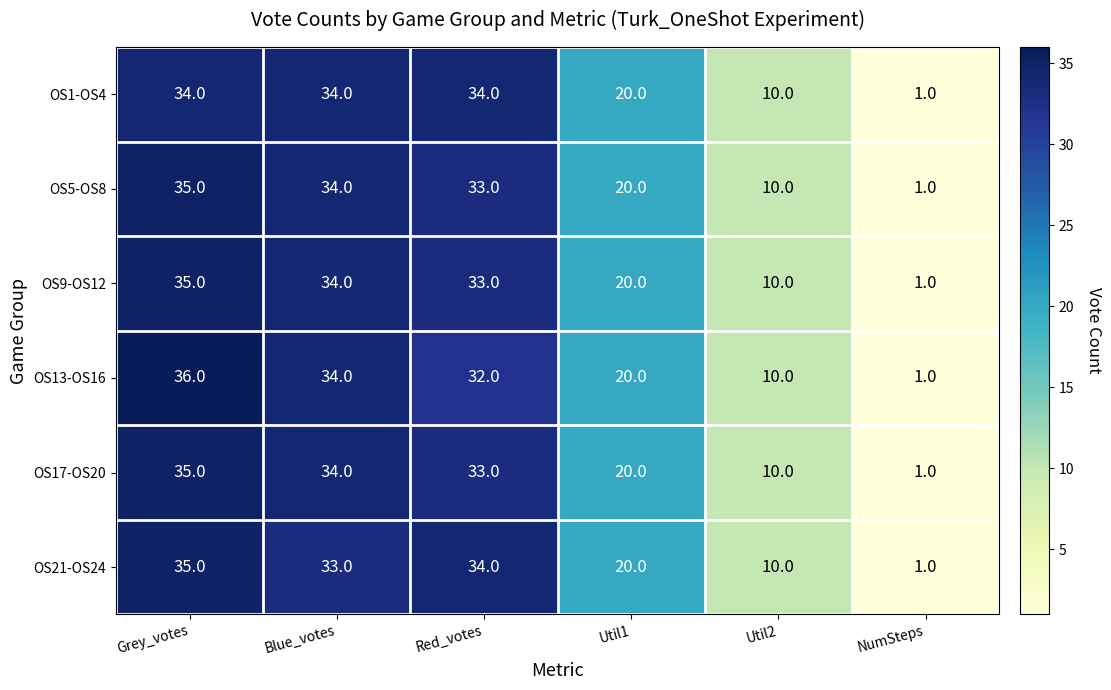

Which category has the lowest value in the OS21-OS24 series?

NumSteps